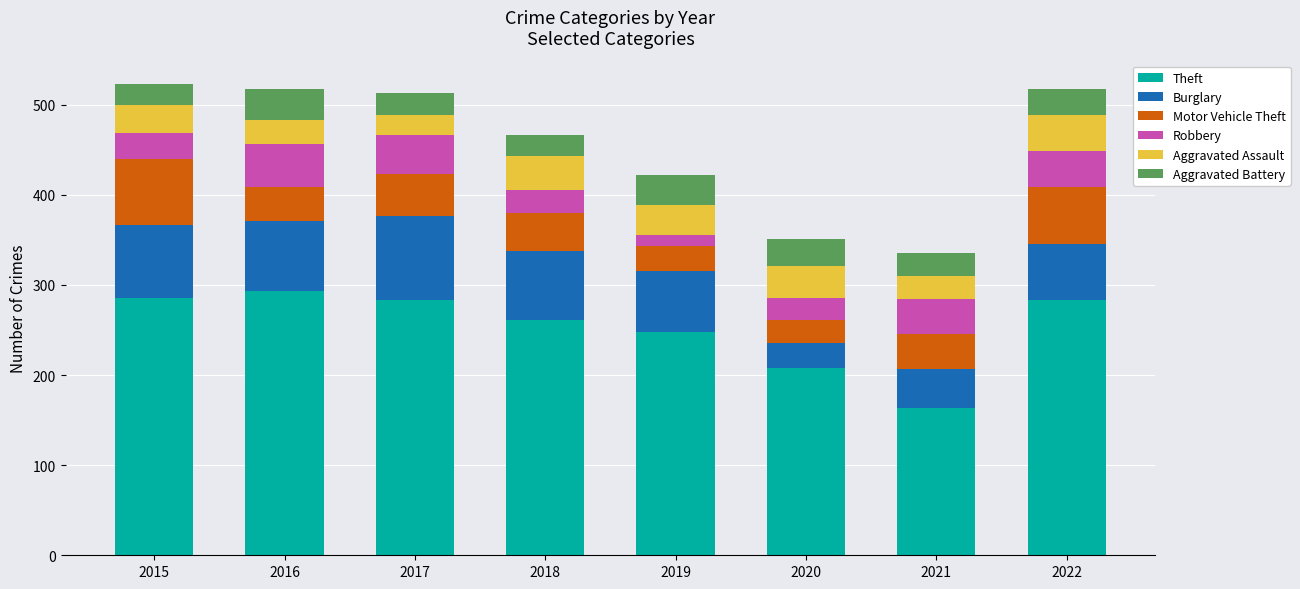

Is it true that Theft equals 283 at 2017?

True